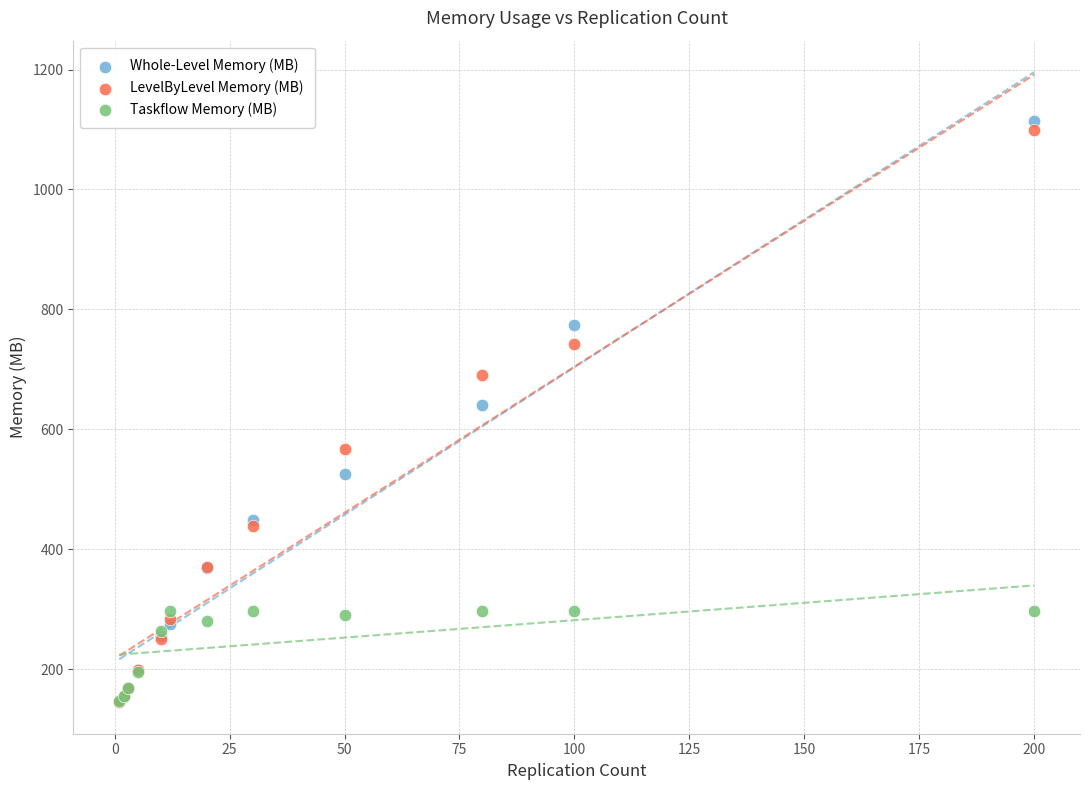

In the LevelByLevel Memory (MB) series, what Y value is closest to 622?

566.4